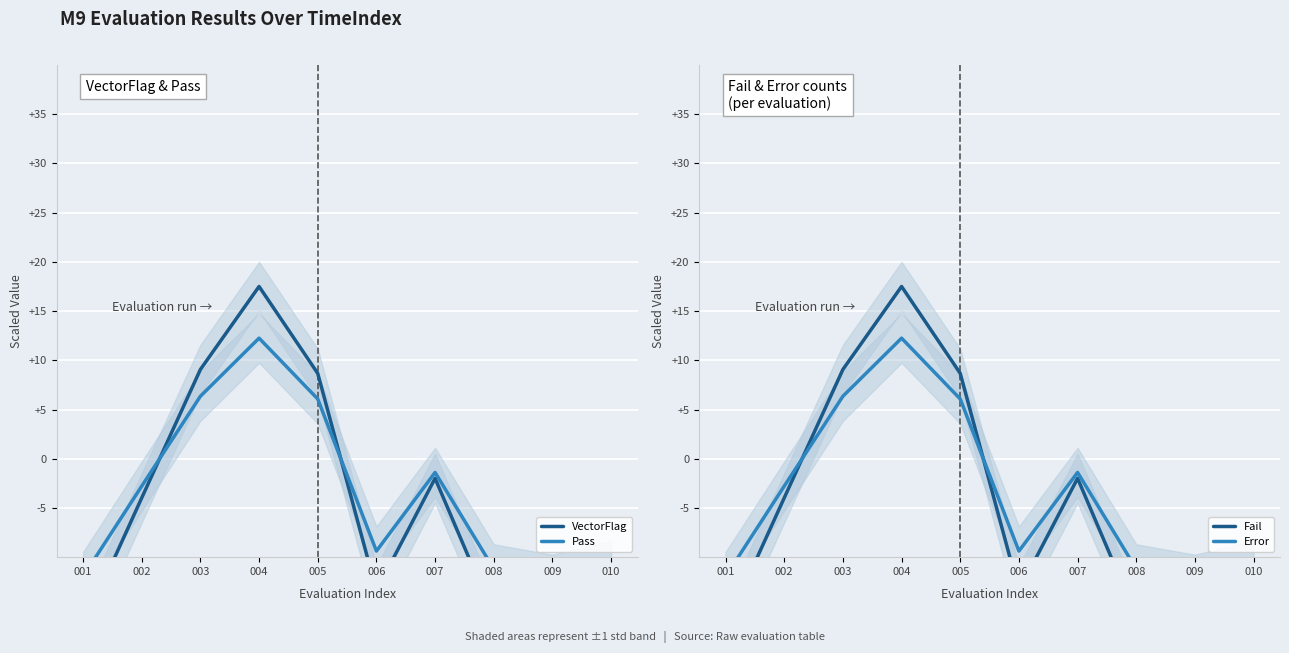

At which label does VectorFlag first exceed -3?

003